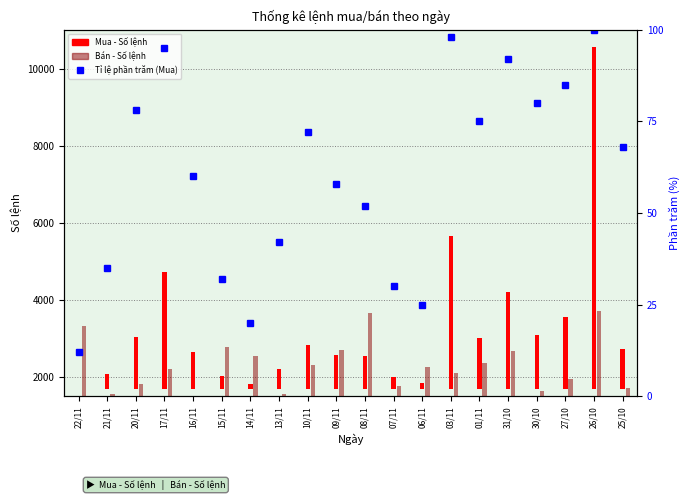

Reading left to right, what are all the values shown in this chart?

12	35	78	95	60	32	20	42	72	58	52	30	25	98	75	92	80	85	100	68